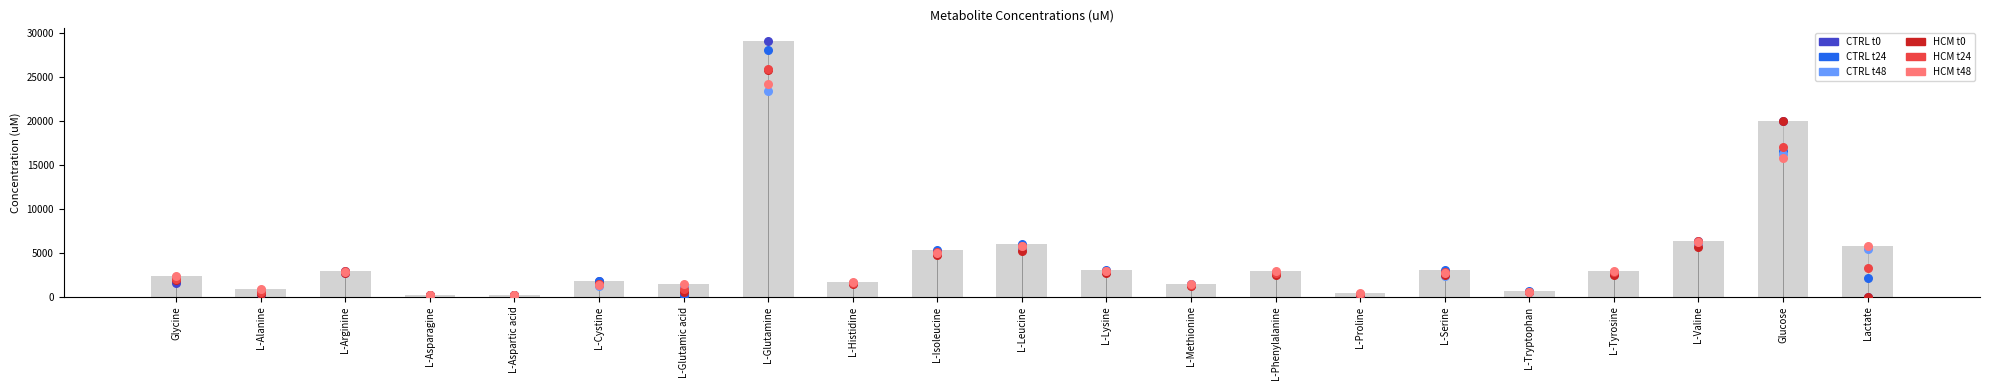

Which series reaches the maximum Y coordinate?

CTRL t0